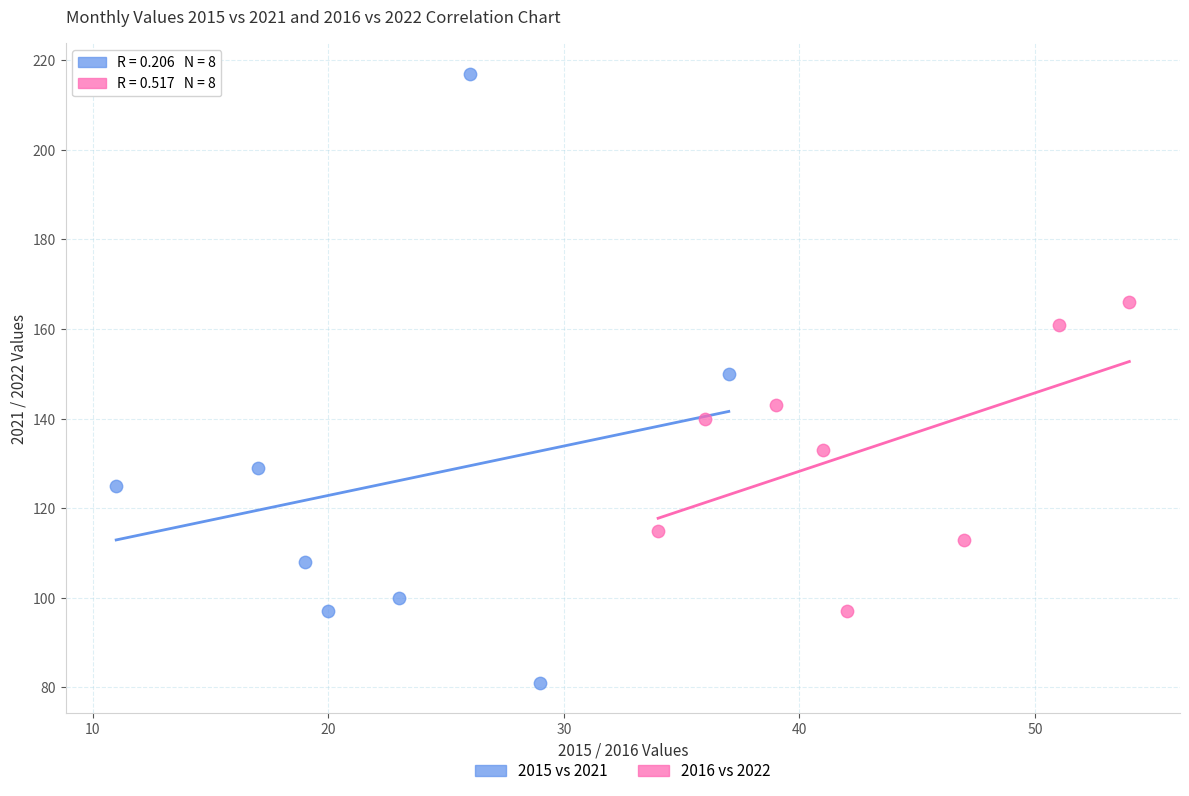

Which series has the widest spread of Y values?

2015 vs 2021